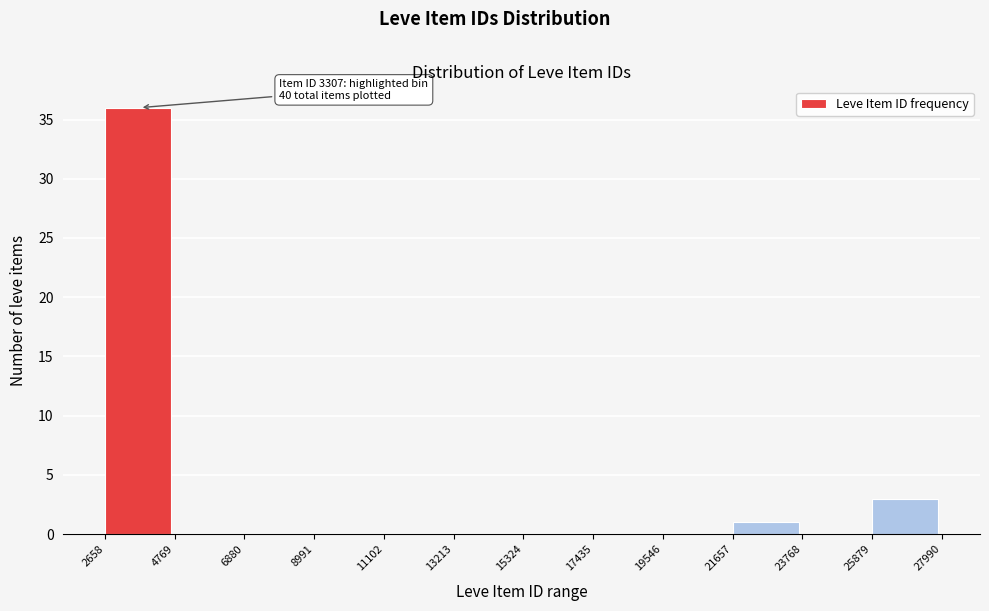

Over which range of the x-axis is the bar tallest?

2658 to 4769